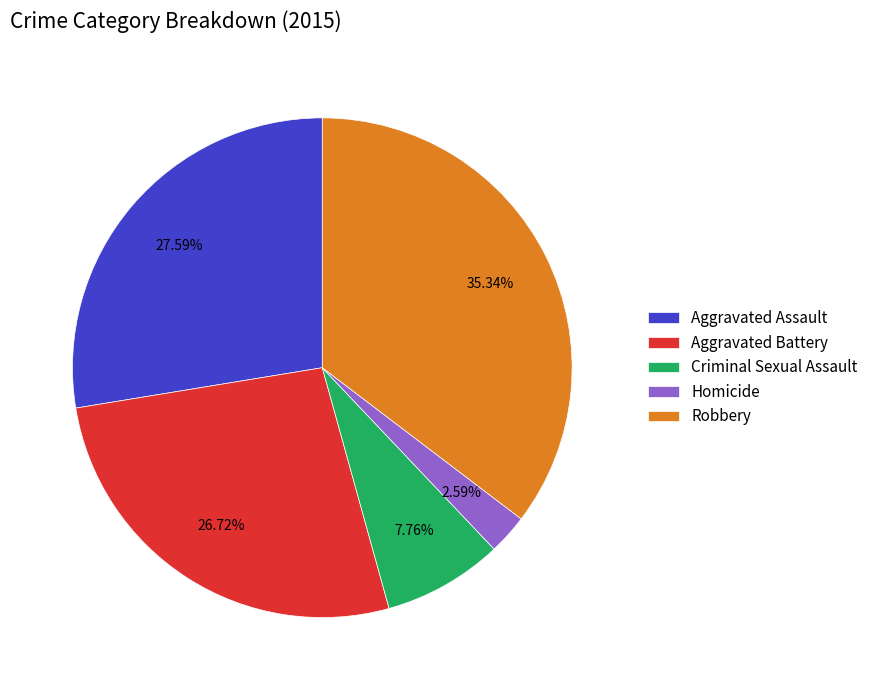

Approximately how many times larger is the value at Robbery compared to Aggravated Battery?

1.3